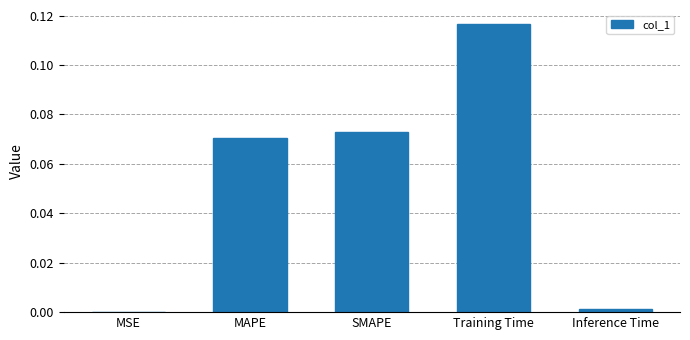

What is the sum of all values?

0.3